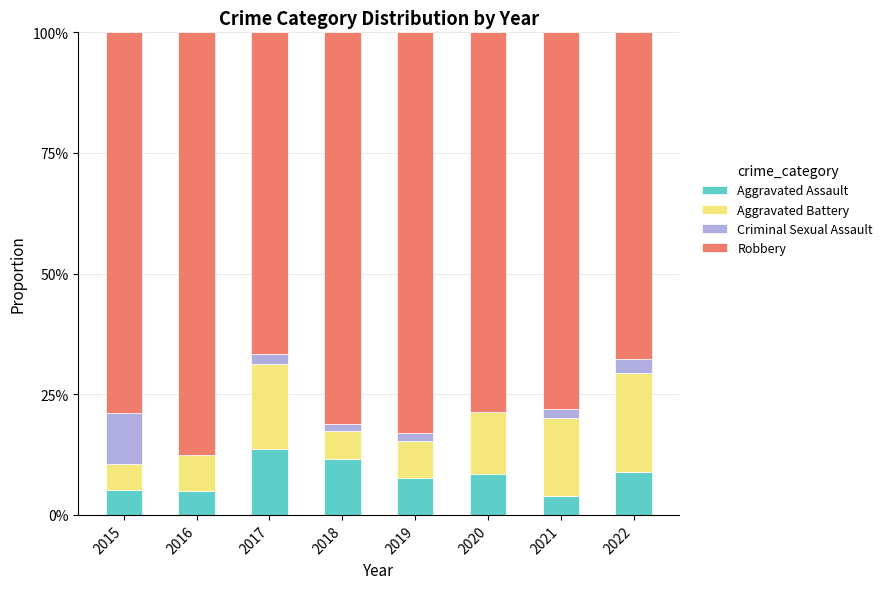

Are the bars grouped side by side (vs. stacked)?

No